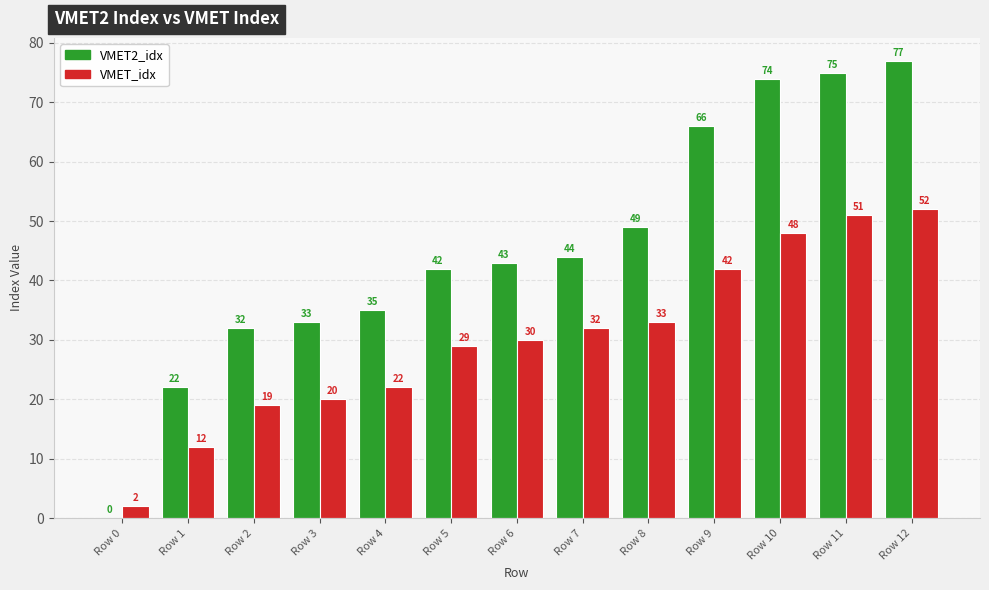

The VMET_idx series shows 32 at Row 7. True or false?

True